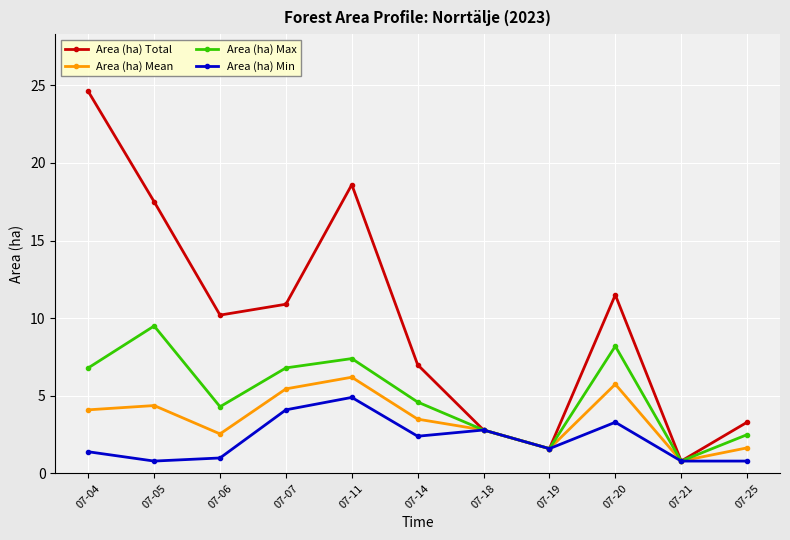

Which series changed the most between 07-06 and 07-11?

Area (ha) Total